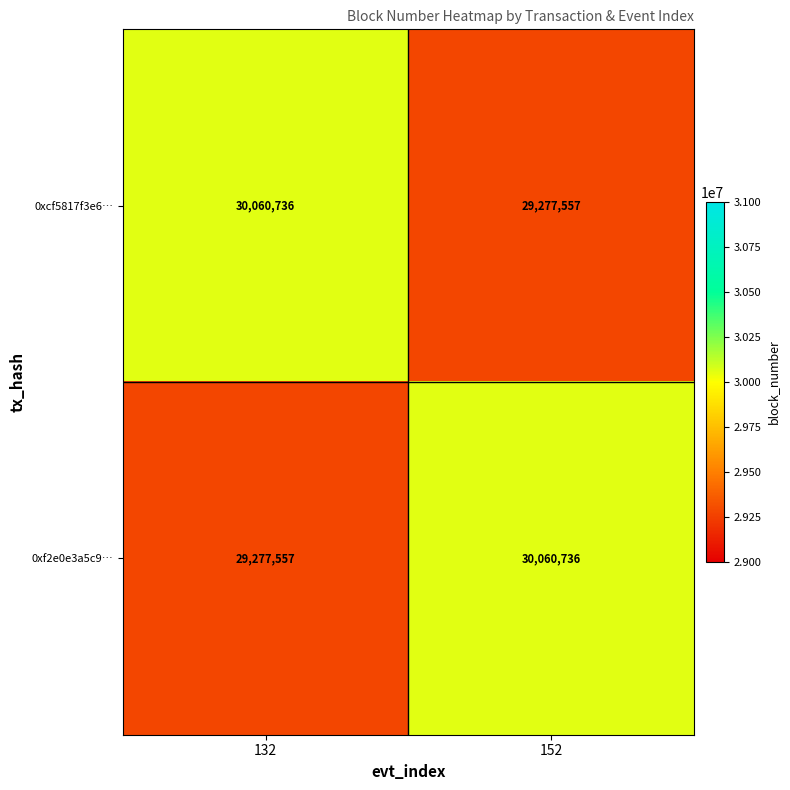

Rank the series at 132 from highest to lowest value.

0xcf5817f3e6…, 0xf2e0e3a5c9…